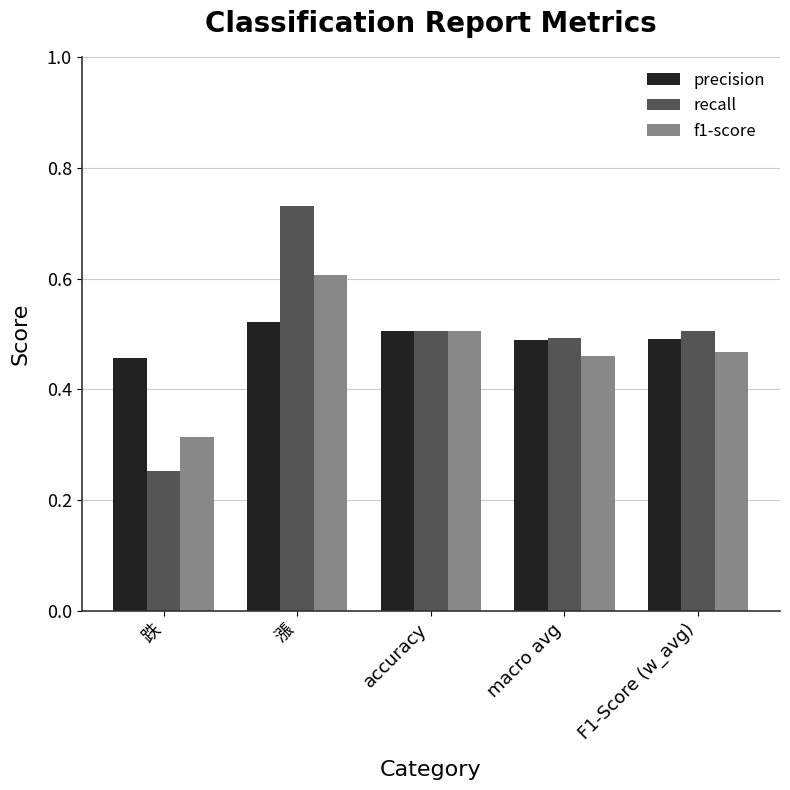

What is the total value across all series at macro avg?

1.4